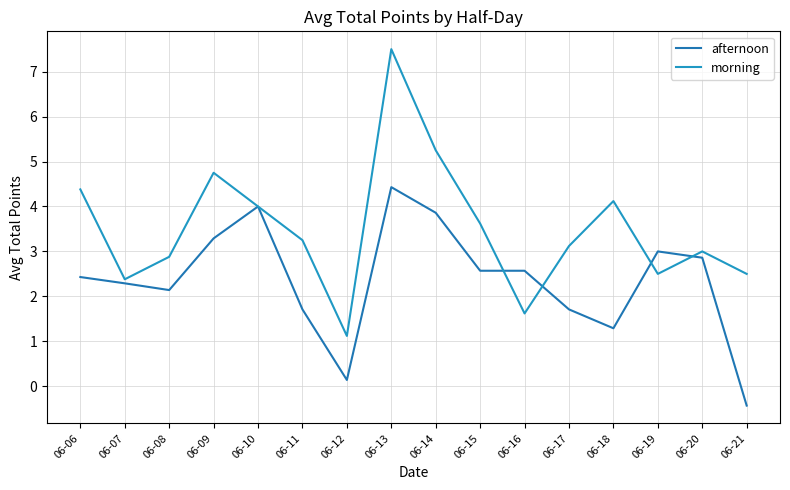

Where is afternoon nearest to the value 1?

06-18